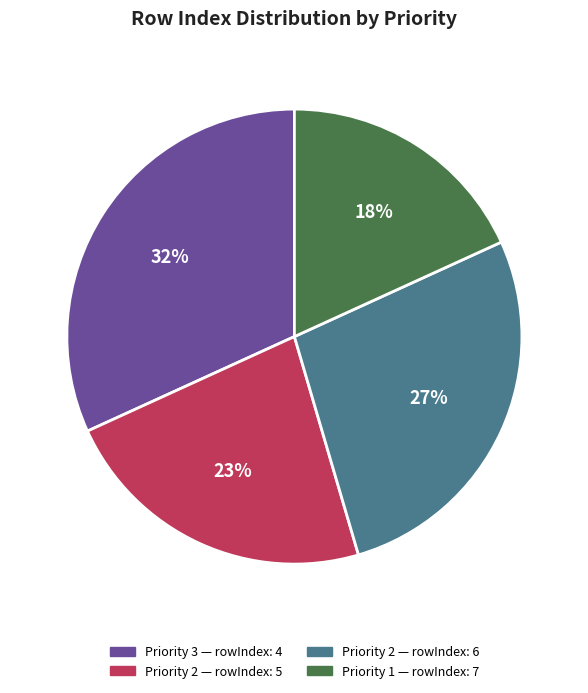

To the nearest percent, what is the difference between the largest and smallest slice percentages?

14%